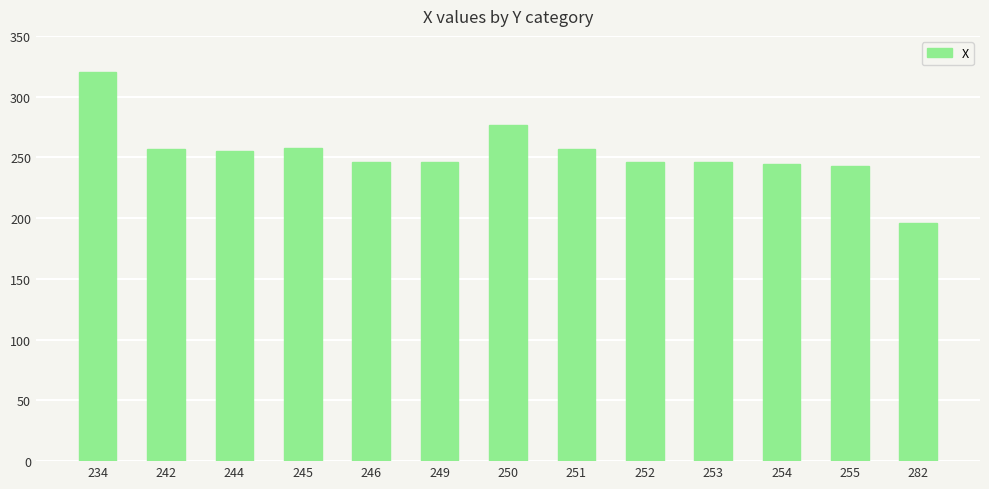

Is it true that the value at 244 is 55.1?

False